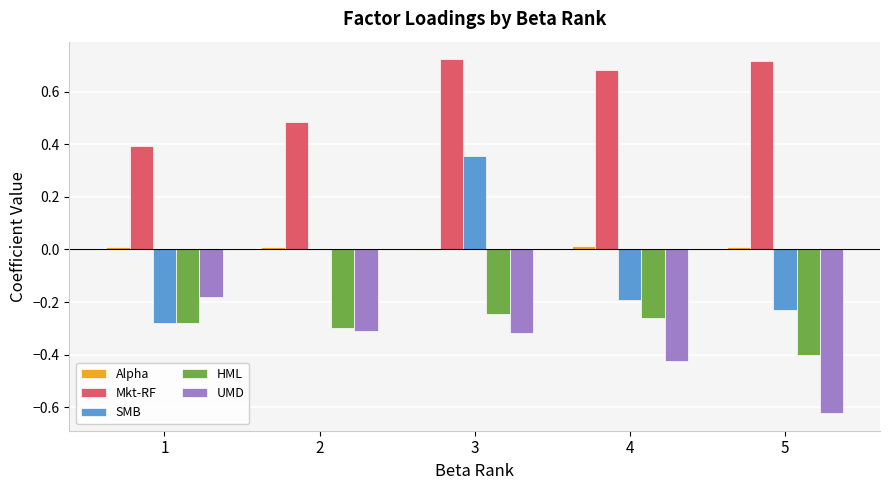

How many data points does each series have?

5